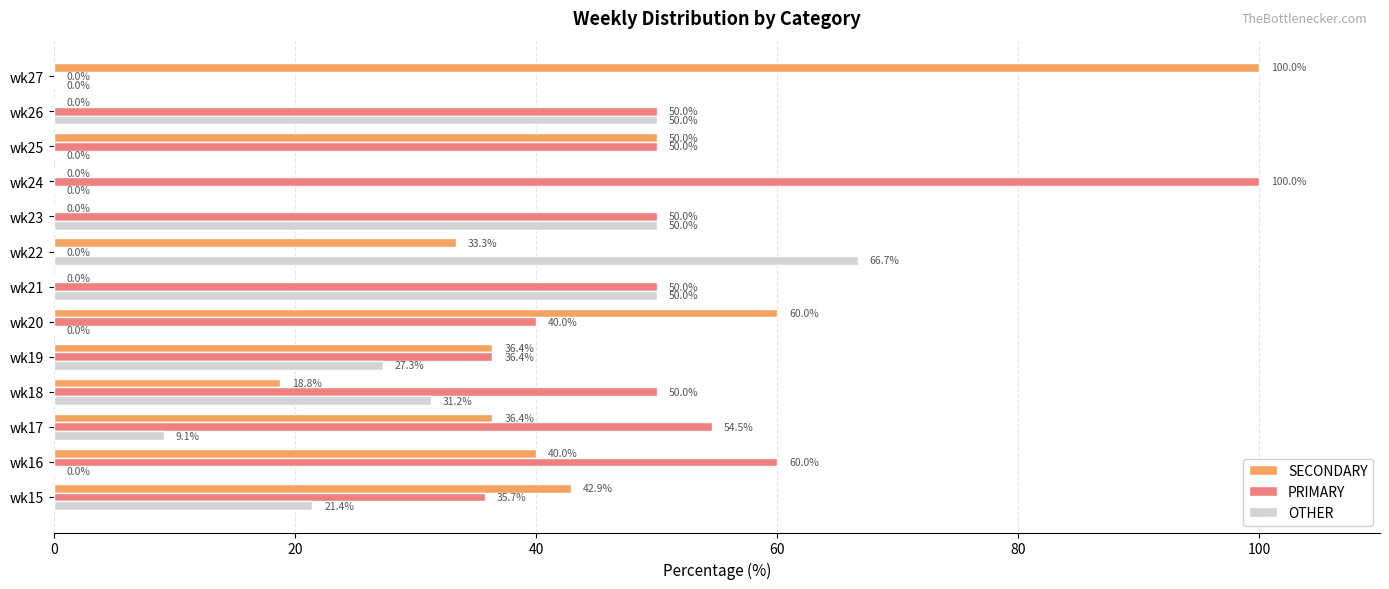

At which label is OTHER closest to 33?

wk18